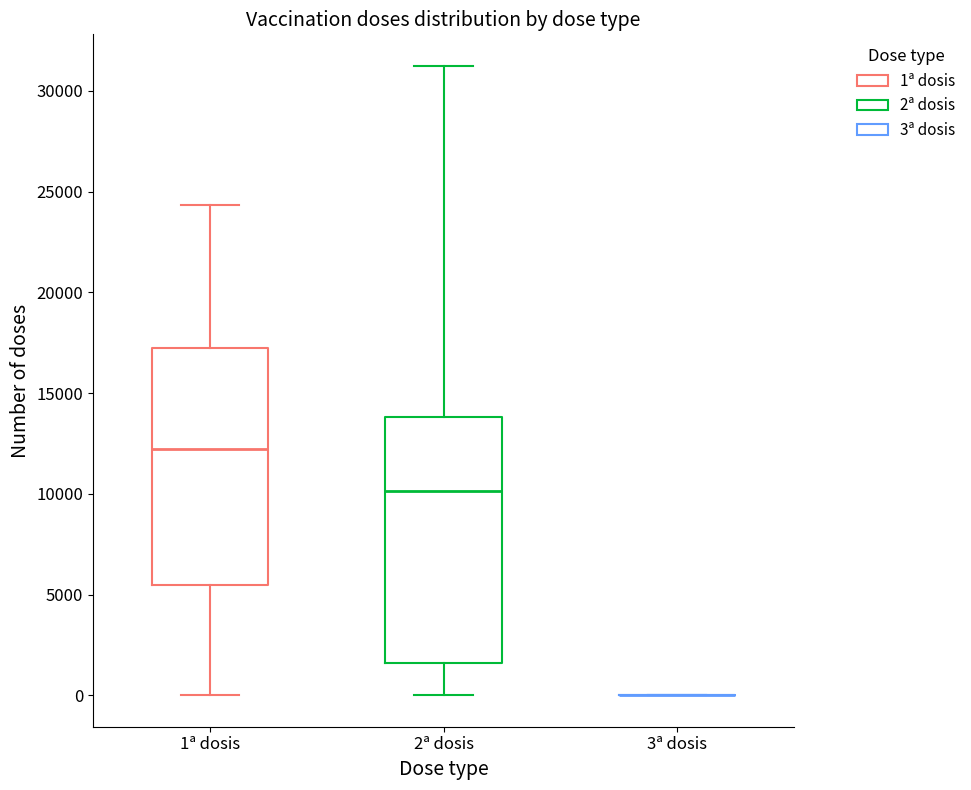

Reading left to right, read every box against the y-axis: the position of its median line, the range the box covers, and the ends of its whiskers. The values are not printed on the chart, so give them approximately, as read against the axis.

1ª dosis: median 12000, box 5500 to 17500, whiskers 0 to 24500
2ª dosis: median 10000, box 1500 to 14000, whiskers 0 to 31000
3ª dosis: box collapsed to a line at 0, whiskers 0 to 0